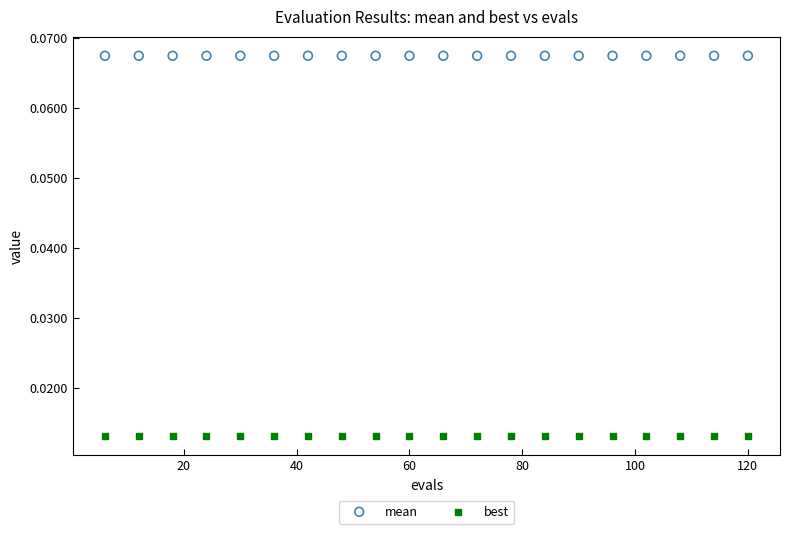

Which series contains the highest Y value?

mean